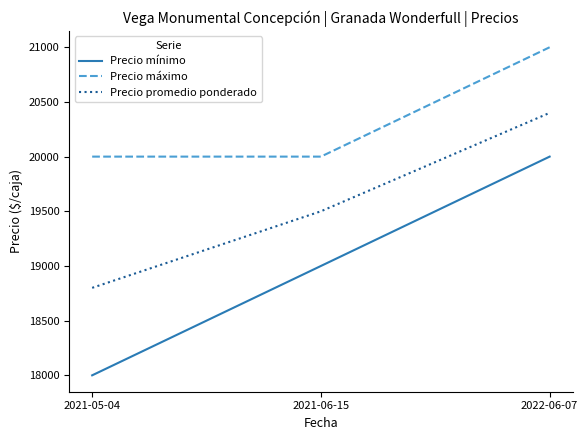

What is the sum of the Precio promedio ponderado values at 2021-06-15 and 2022-06-07?

39900